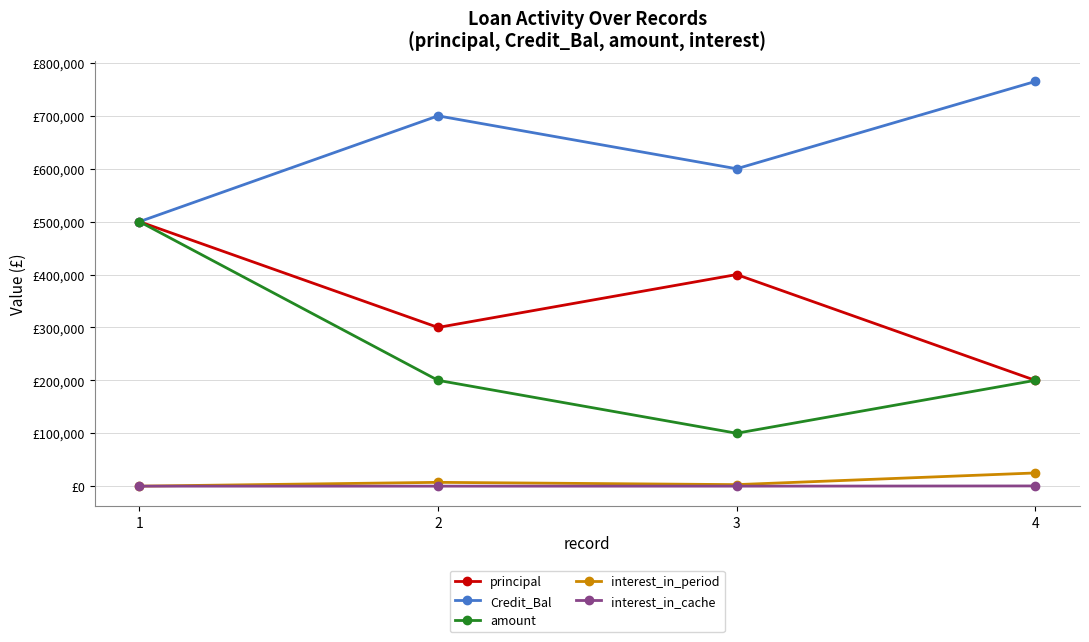

Which series has the largest total across all categories?

Credit_Bal